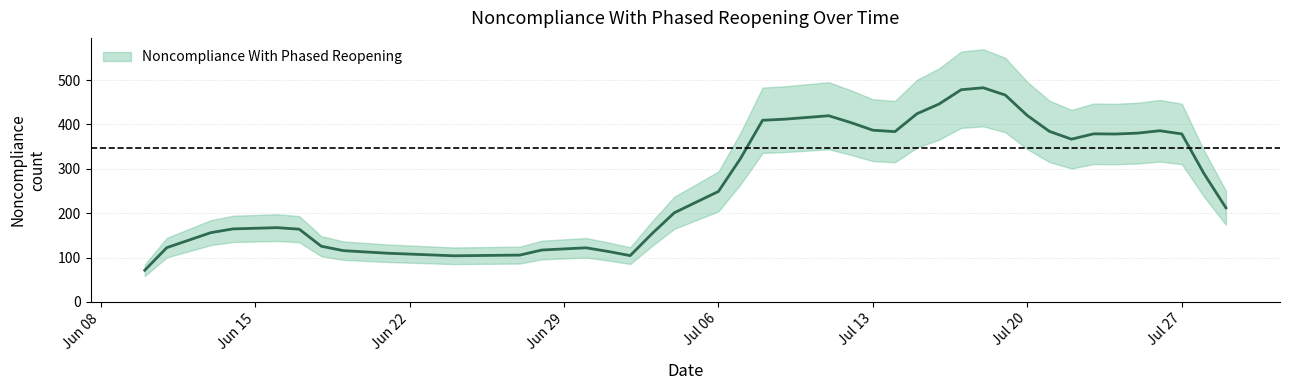

What is the sum of all values?

11353